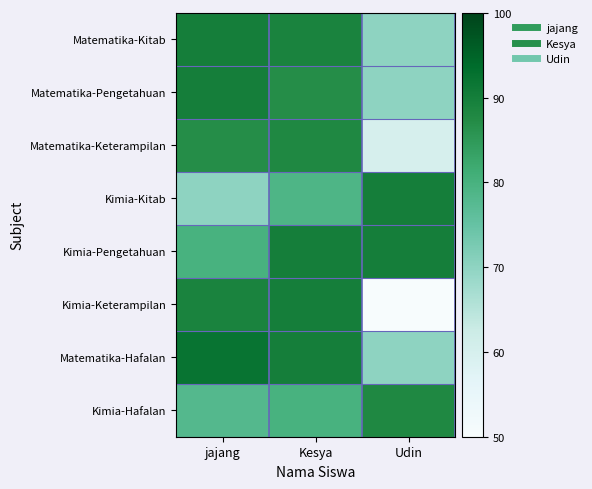

How many data points does each series have?

3